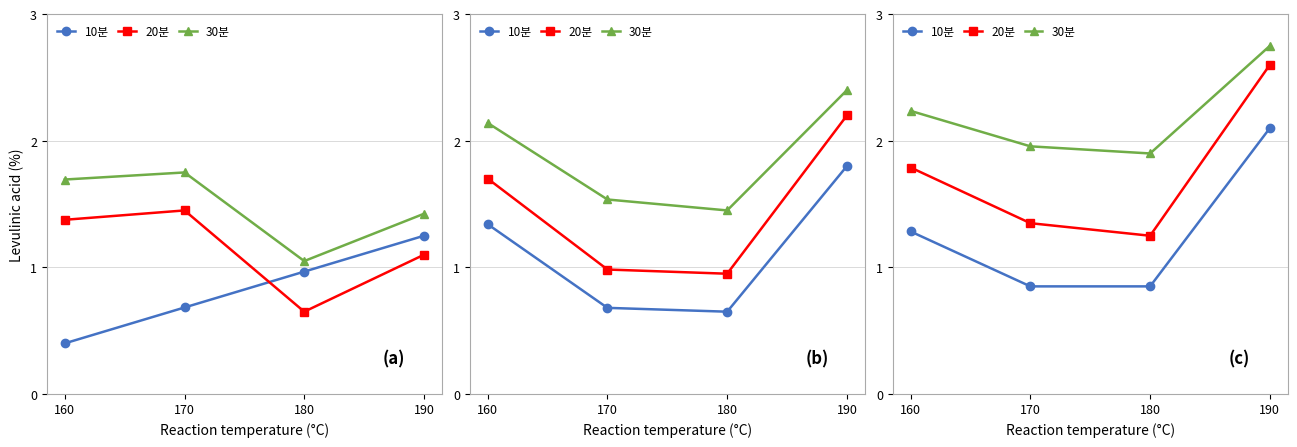

List the labels in order of 20분 value, largest first.

190, 160, 170, 180